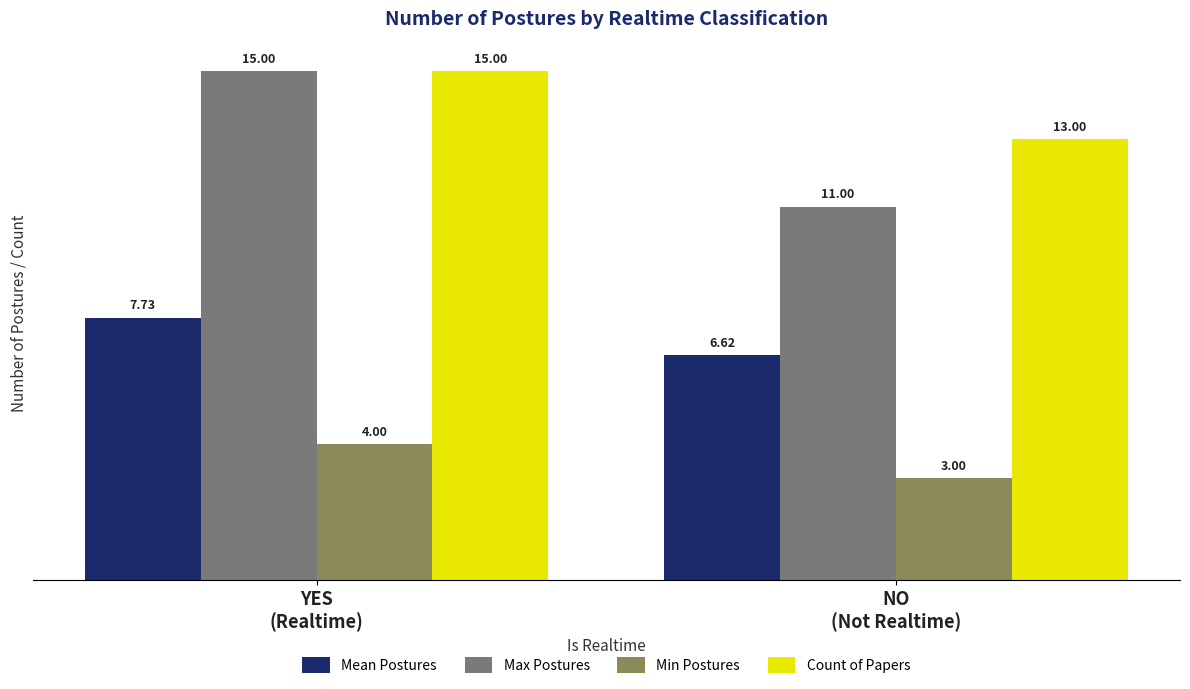

Is it true that Count of Papers equals 15.0 at YES
(Realtime)?

True